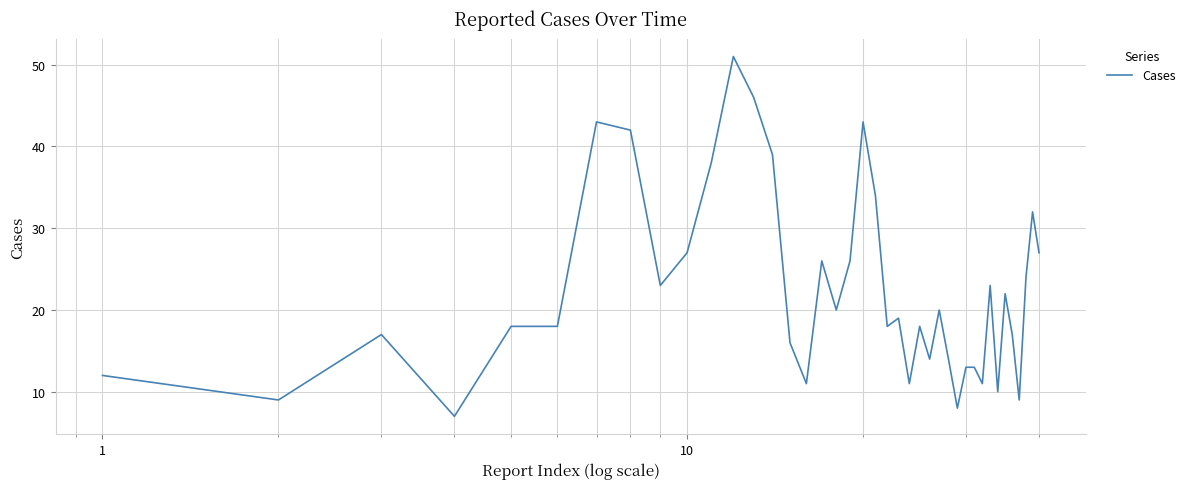

How many values are below 19?

20